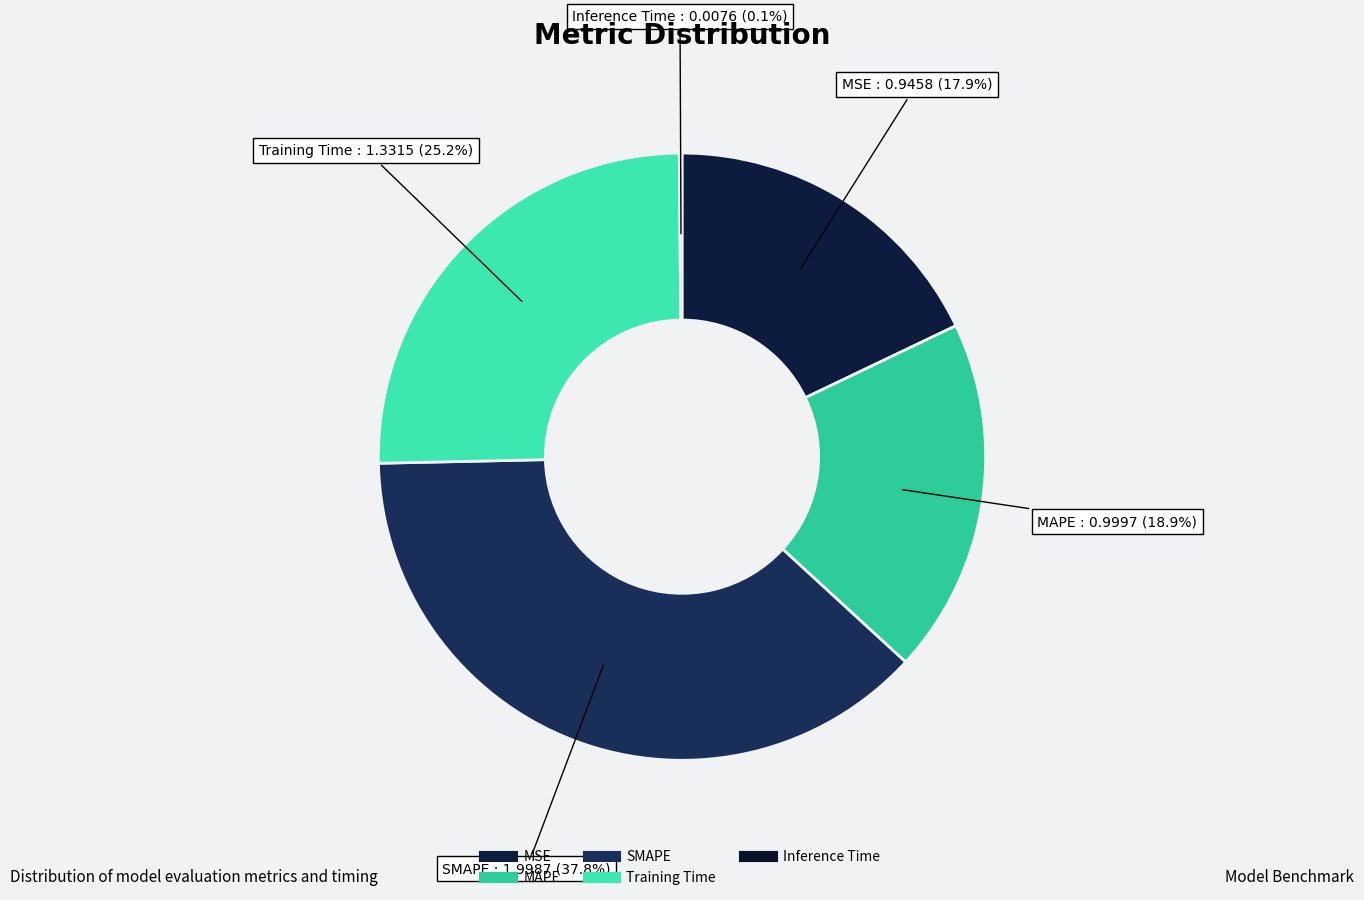

To the nearest percent, what percentage of the pie is Training Time?

25%